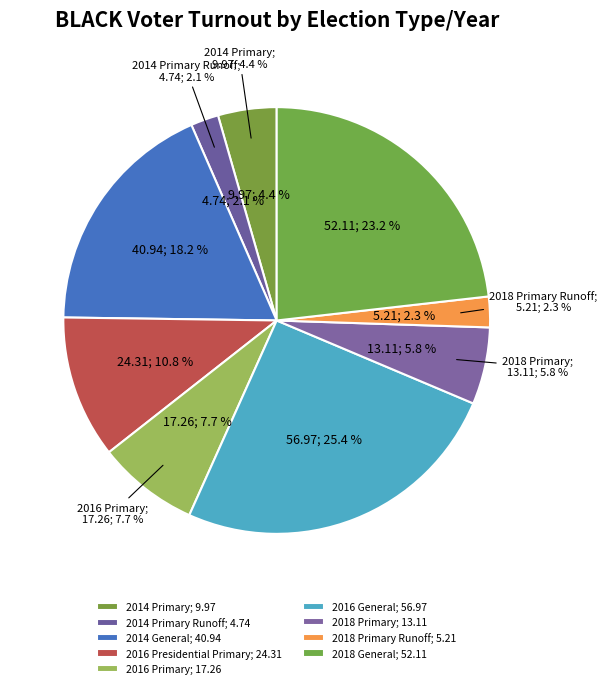

Which slice is the smallest?

2014 Primary Runoff